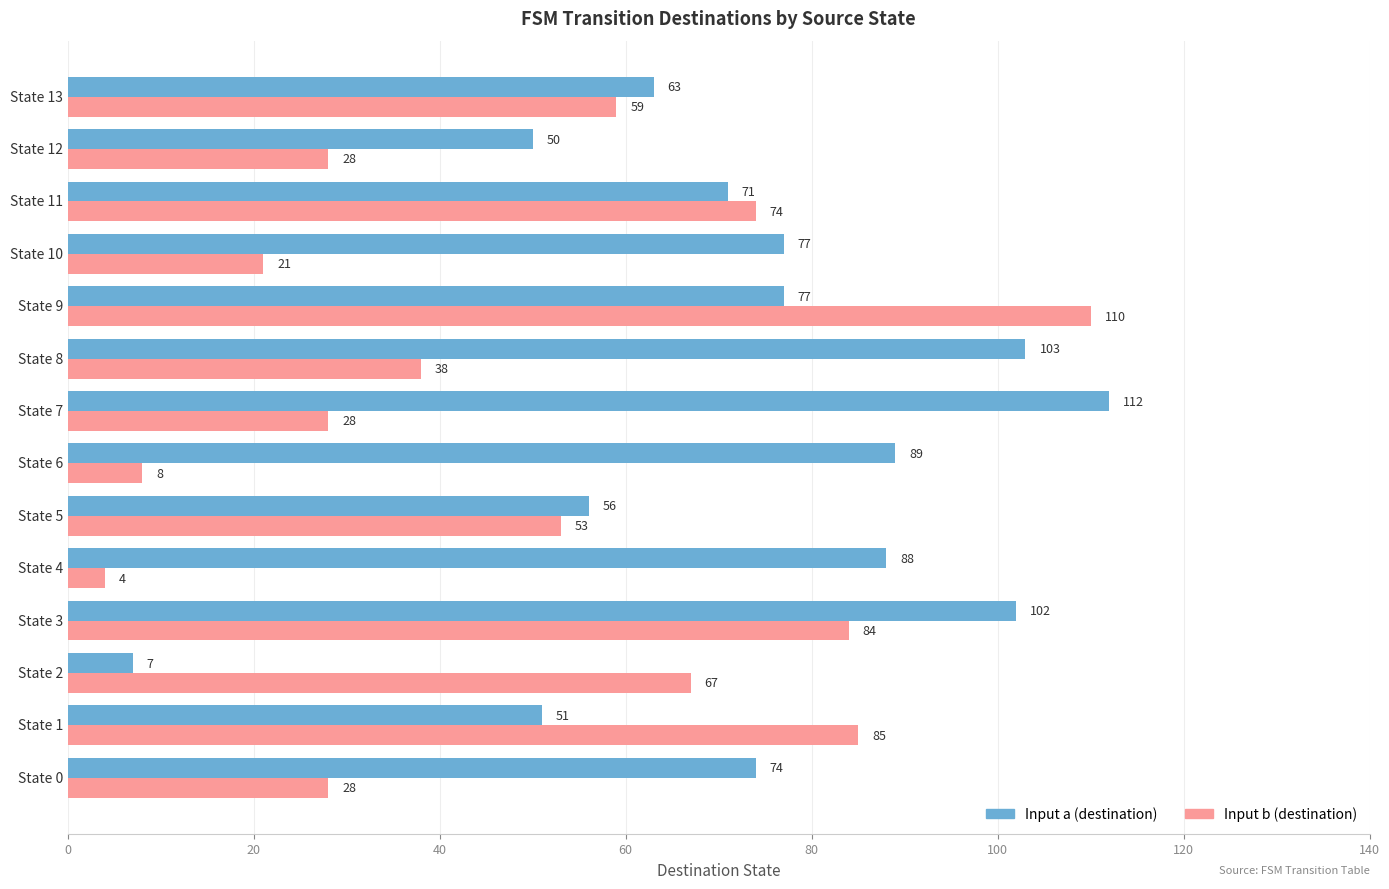

How many distinct data groups are displayed?

2